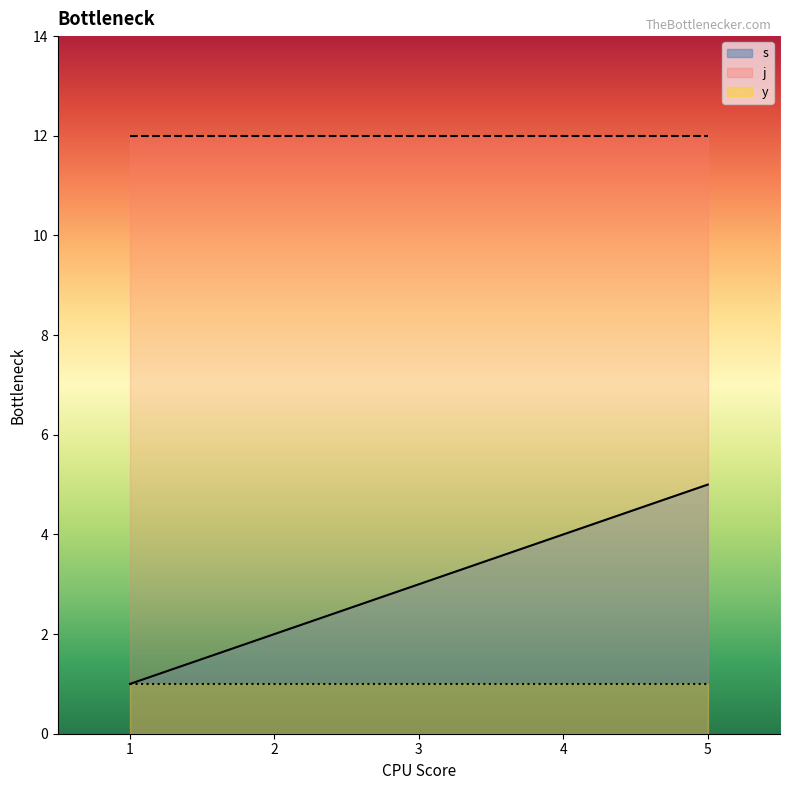

The value of j at 6 is 5. True or false?

False